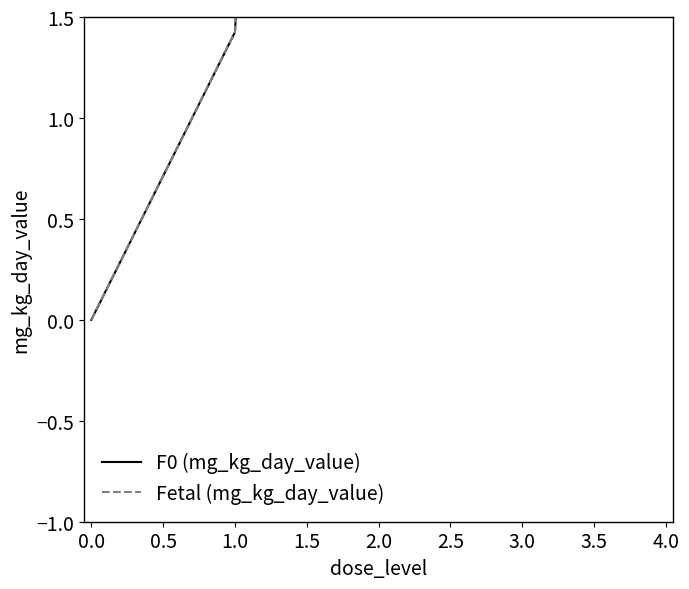

True or false: Fetal (mg_kg_day_value) and F0 (mg_kg_day_value) intersect in this chart.

False